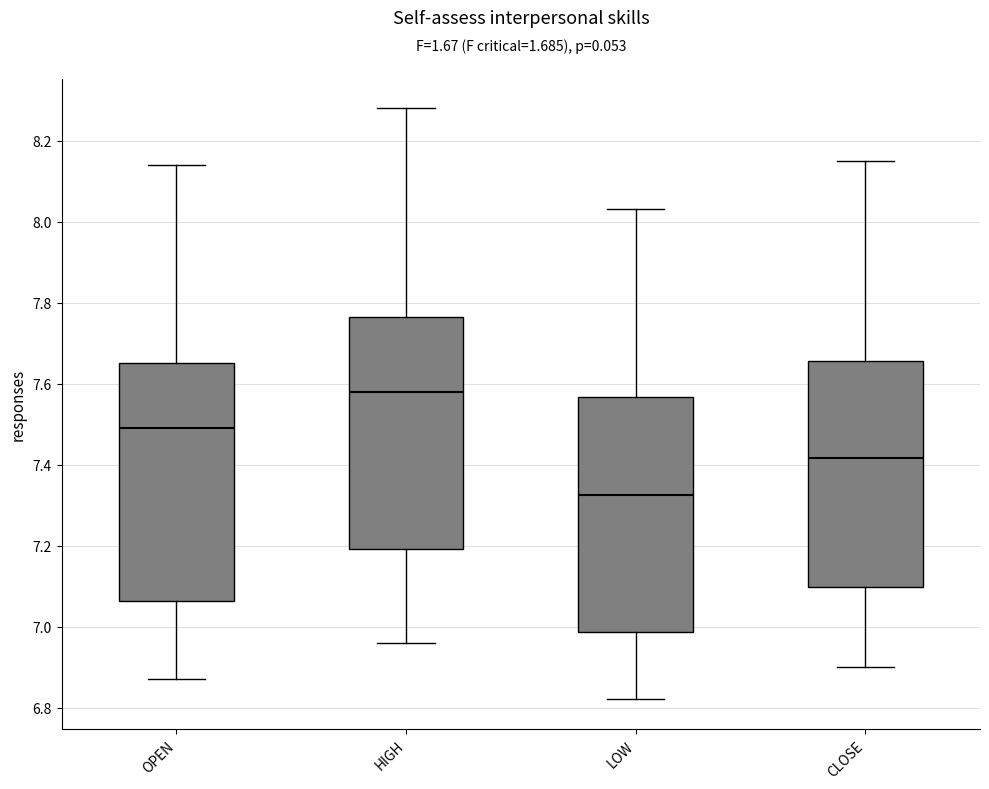

Where is the upper edge of the box for OPEN on the y-axis? The values are not printed on the chart, so give them approximately, as read against the axis.

7.66